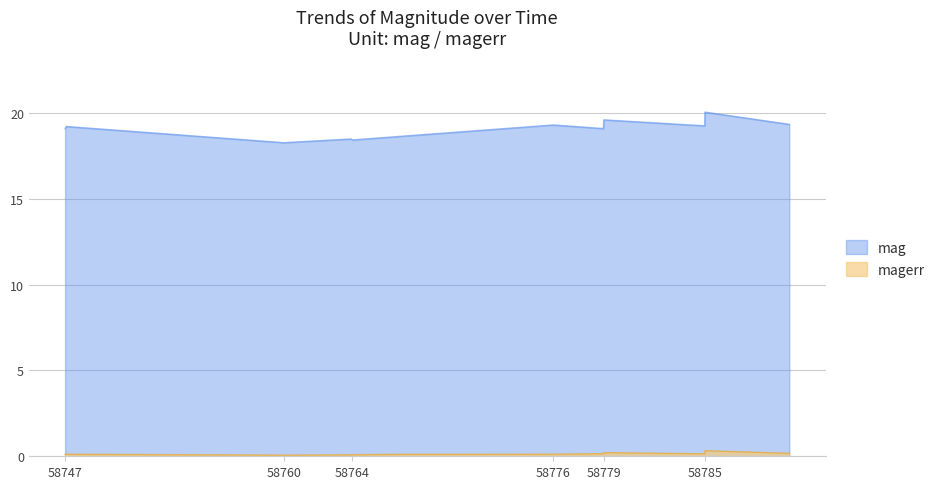

What is the value of the magerr point at the 3rd from the left?

0.1